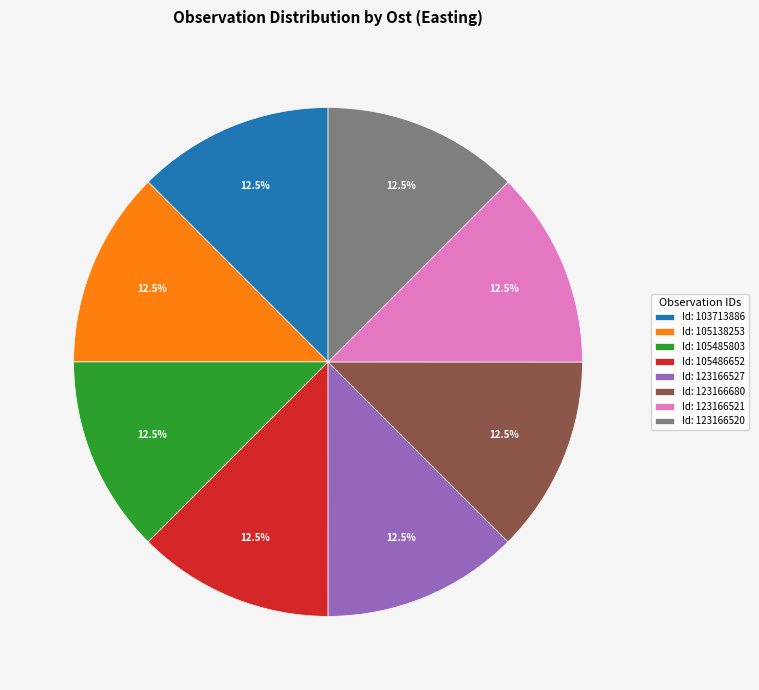

Approximately how many times larger is the value at Id: 123166680 compared to Id: 123166520?

1.0